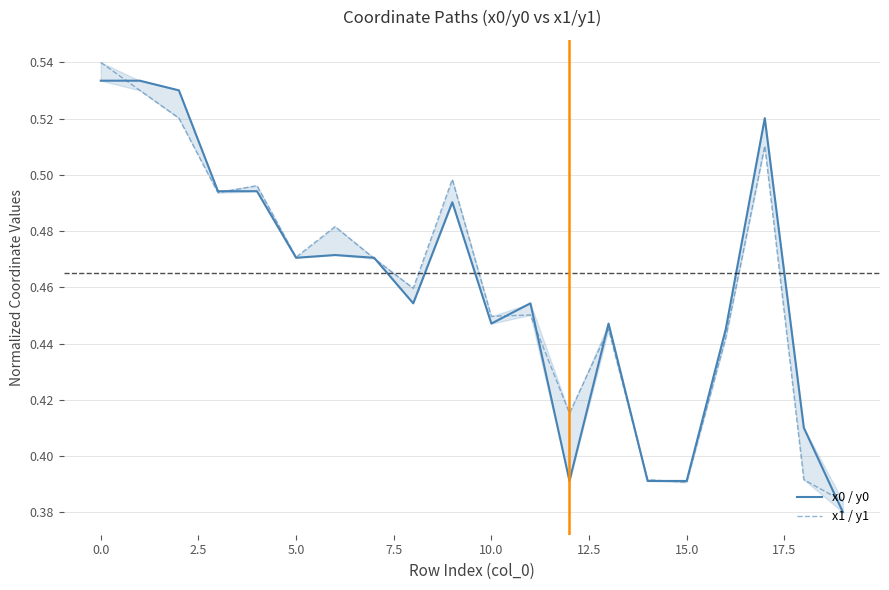

Reading right to left, extract all data points from this chart.

x0 / y0: 0.4	0.4	0.5	0.4	0.4	0.4	0.4	0.4	0.5	0.4	0.5	0.5	0.5	0.5	0.5	0.5	0.5	0.5	0.5	0.5
x1 / y1: 0.4	0.4	0.5	0.4	0.4	0.4	0.4	0.4	0.5	0.4	0.5	0.5	0.5	0.5	0.5	0.5	0.5	0.5	0.5	0.5